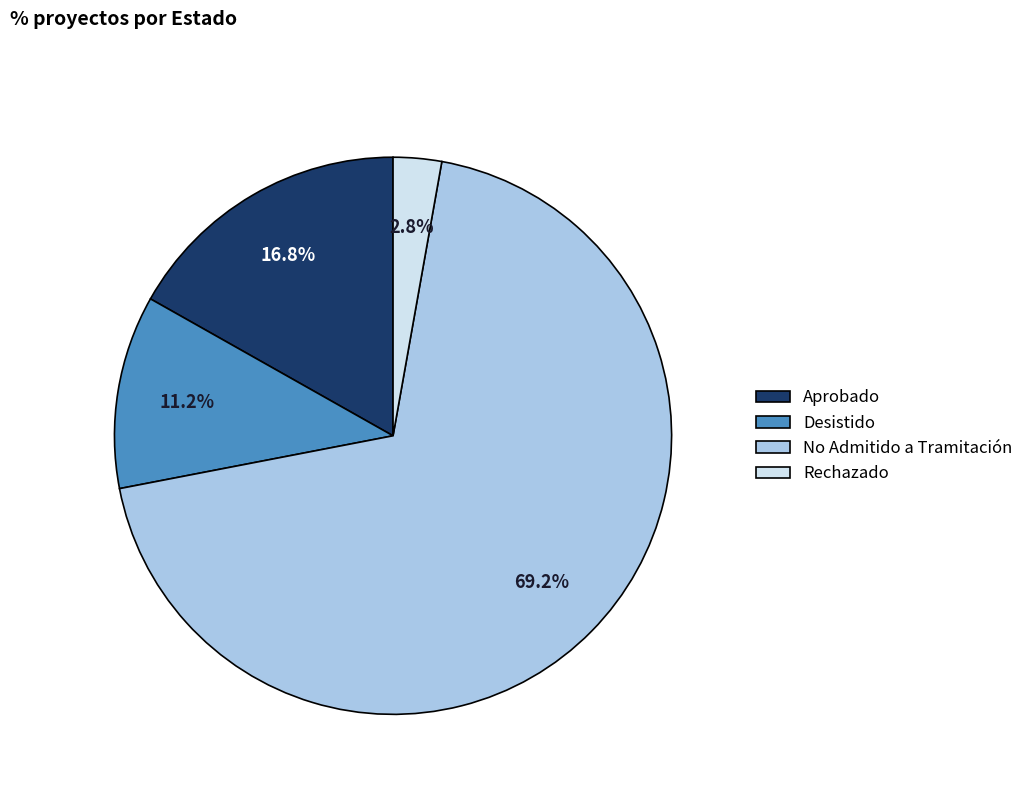

What percentage is NOT represented by Rechazado?

97.2%